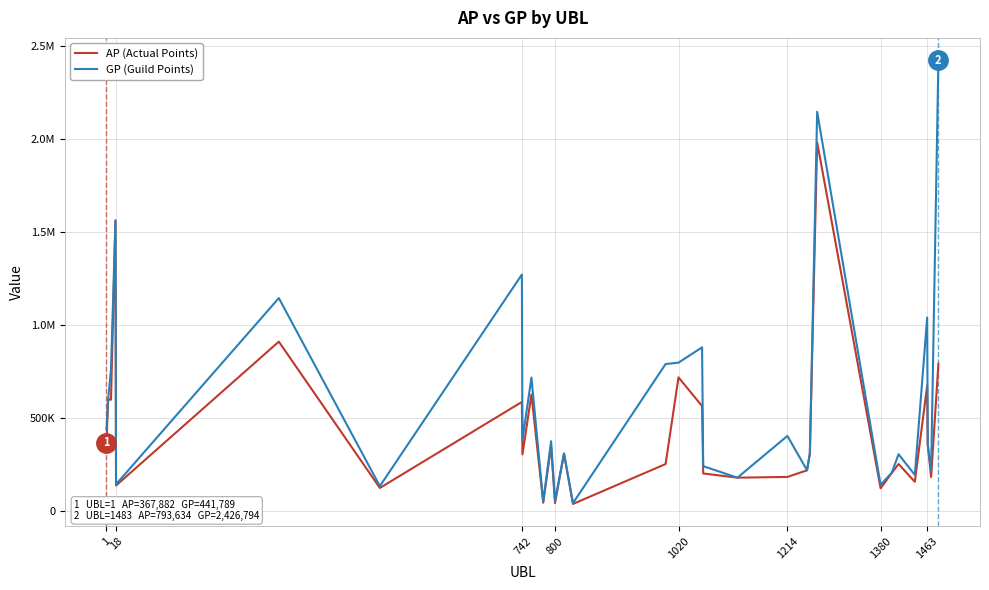

What are all the series names shown in the legend?

AP (Actual Points), GP (Guild Points)